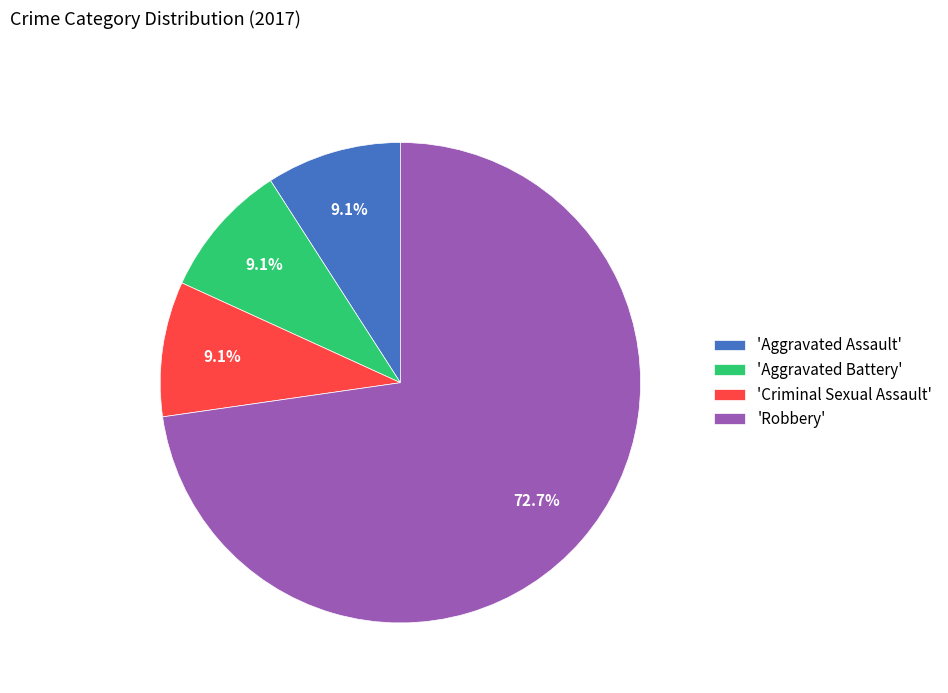

How many segments does this pie chart have?

4